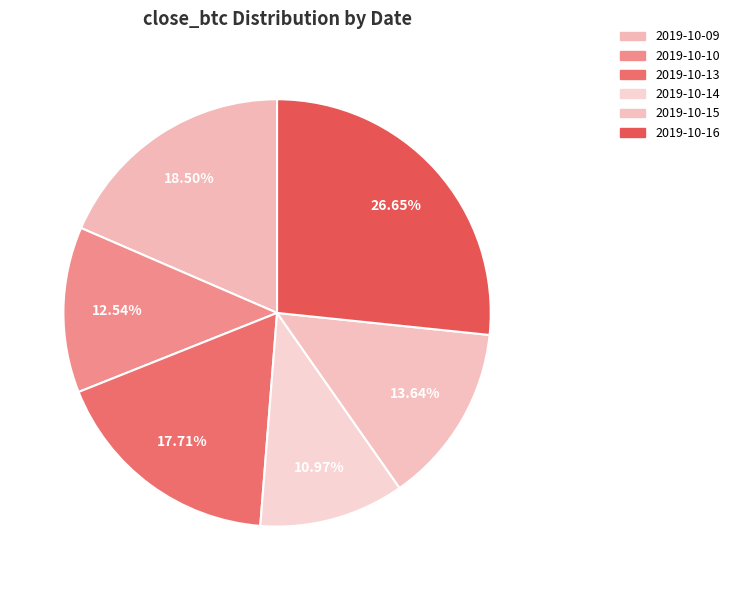

Does 2019-10-13 represent more than half of the total?

No